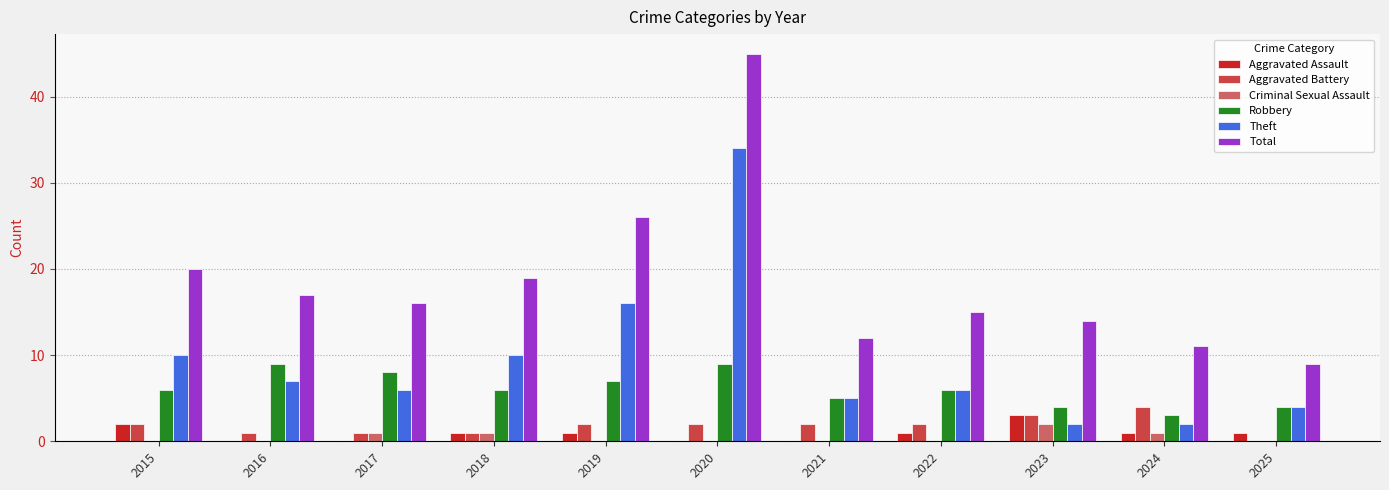

Are the bars horizontal?

No